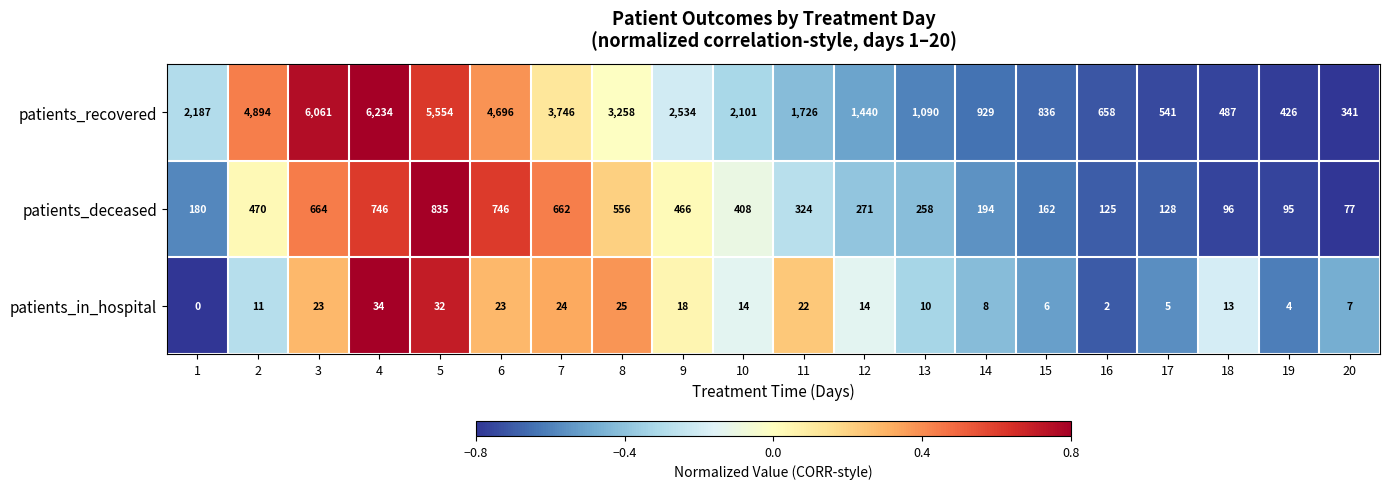

Which series has the largest range (max minus min)?

patients_recovered